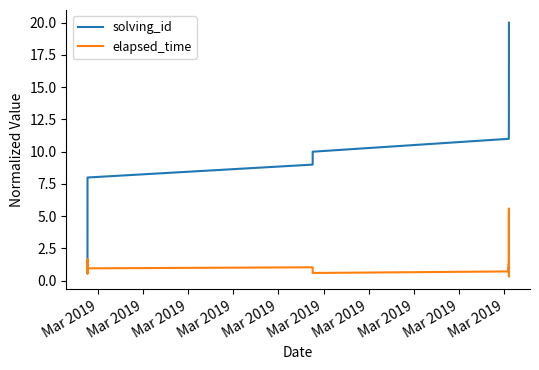

Which series has the largest range (max minus min)?

solving_id